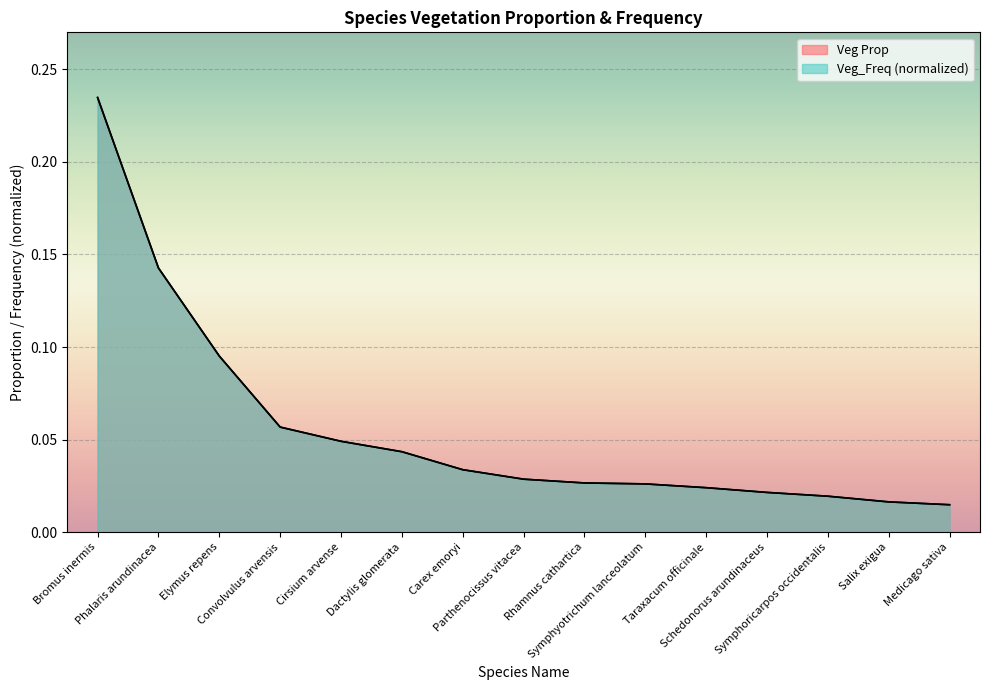

True or false: Veg_Freq has more than 0 interior local peaks.

False